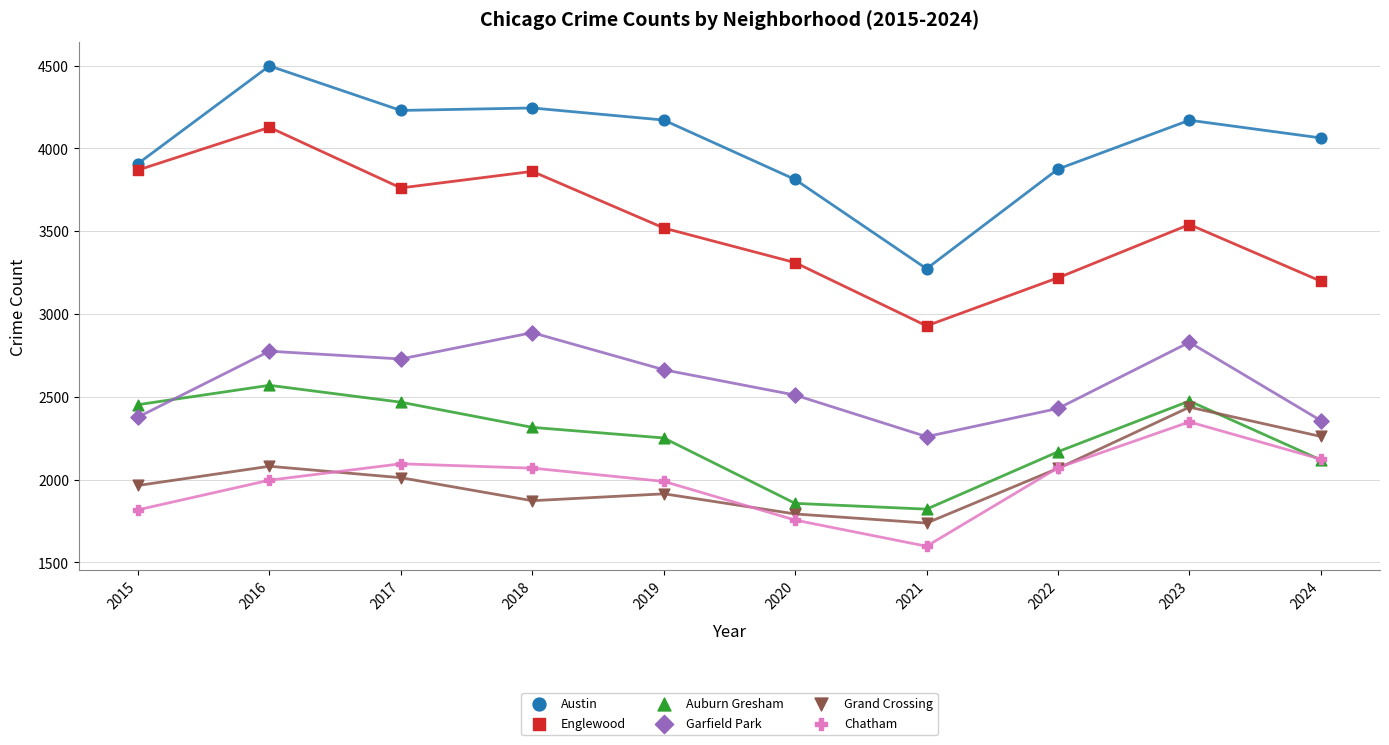

Which series has the largest Y range (max minus min)?

Austin